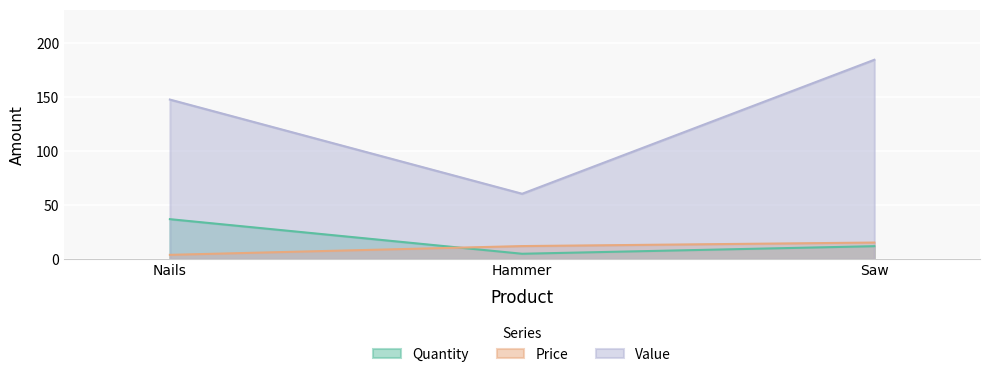

Does the chart display data point markers on the line(s)?

No